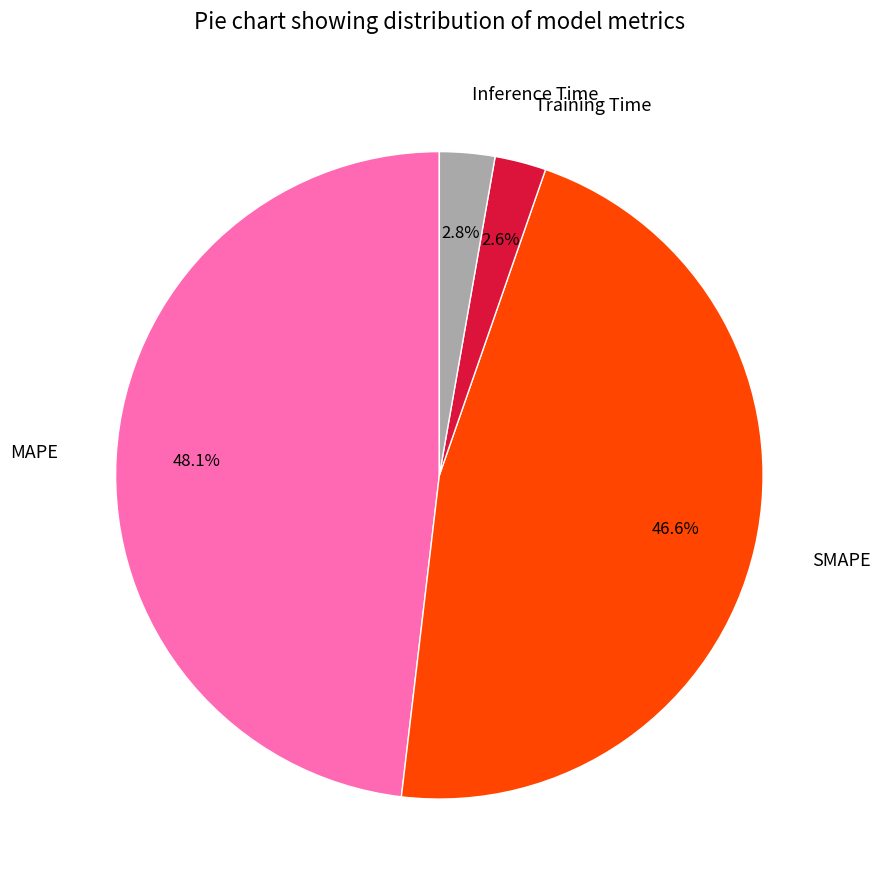

Which has a higher value, Inference Time or SMAPE?

SMAPE